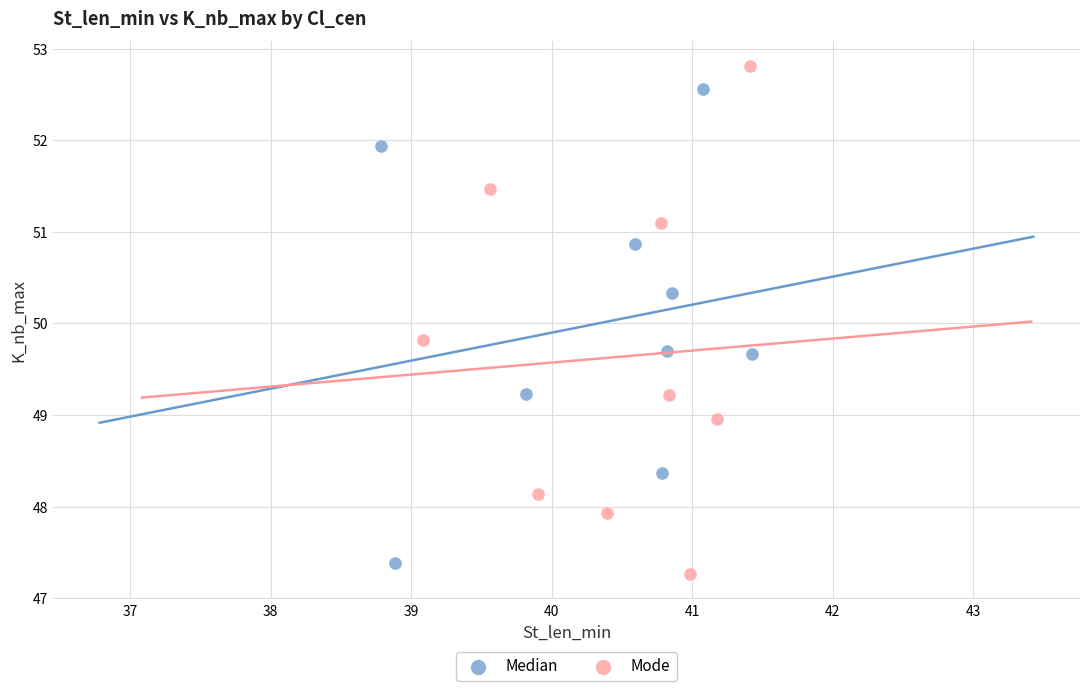

Which series reaches the maximum Y coordinate?

Mode